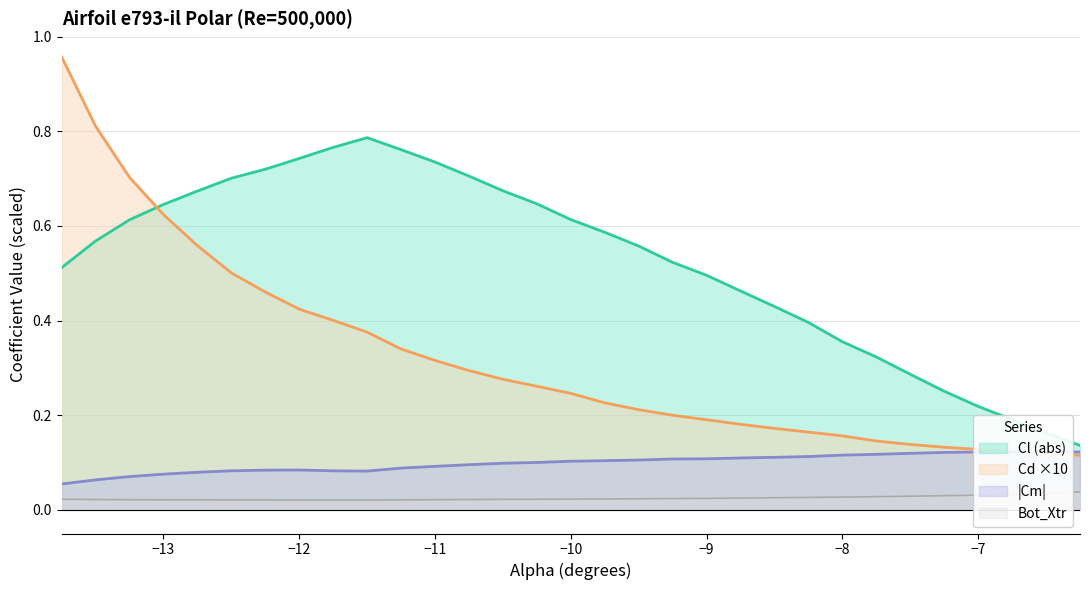

True or false: Cl (abs) and Cd ×10 intersect in this chart.

True